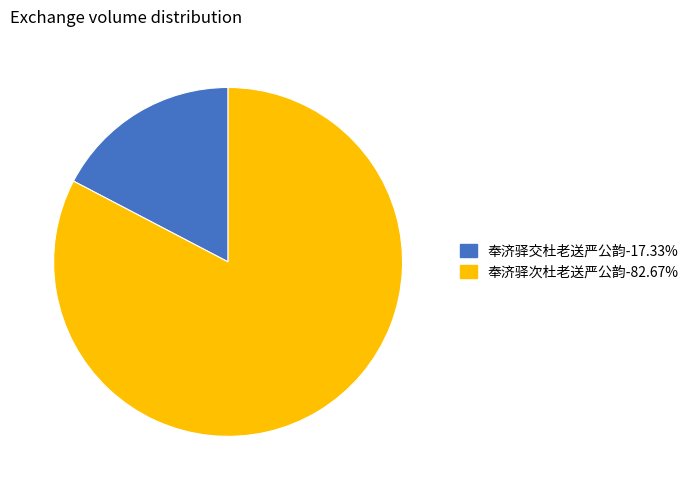

True or false: 奉济驿次杜老送严公韵 accounts for 97% of the total.

False